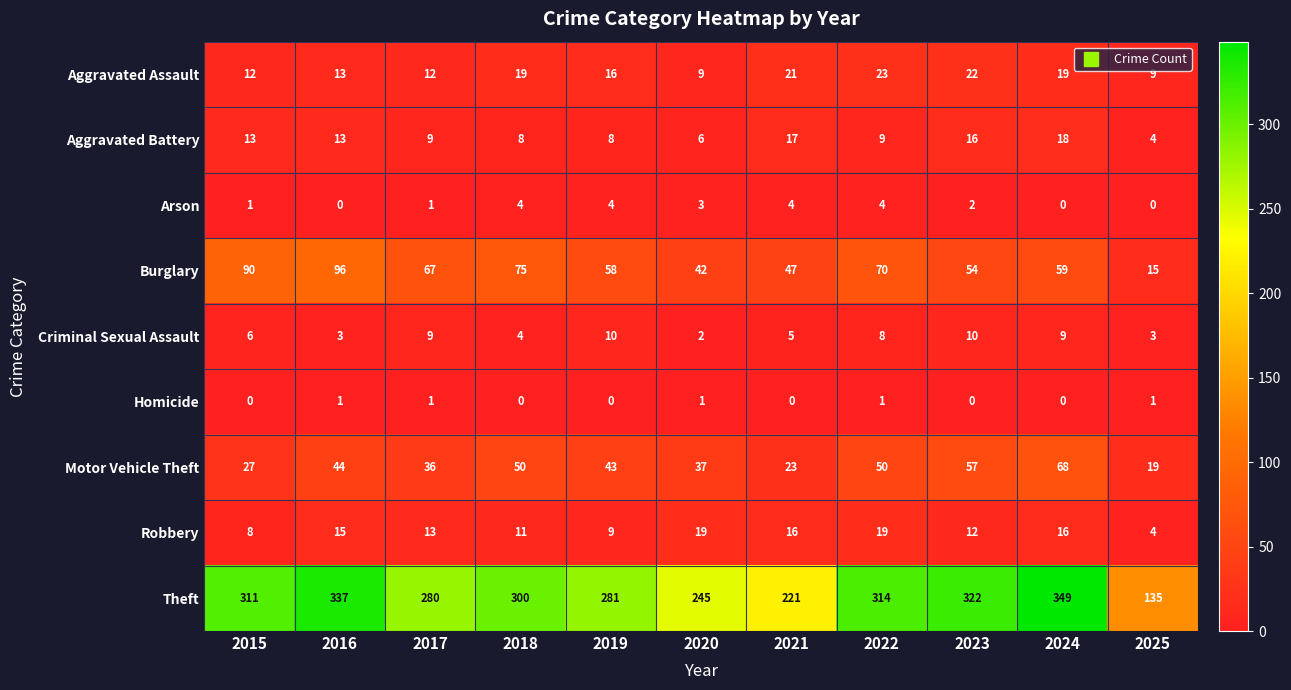

Rank the series by their maximum value, from lowest to highest.

Homicide, Arson, Criminal Sexual Assault, Aggravated Battery, Robbery, Aggravated Assault, Motor Vehicle Theft, Burglary, Theft